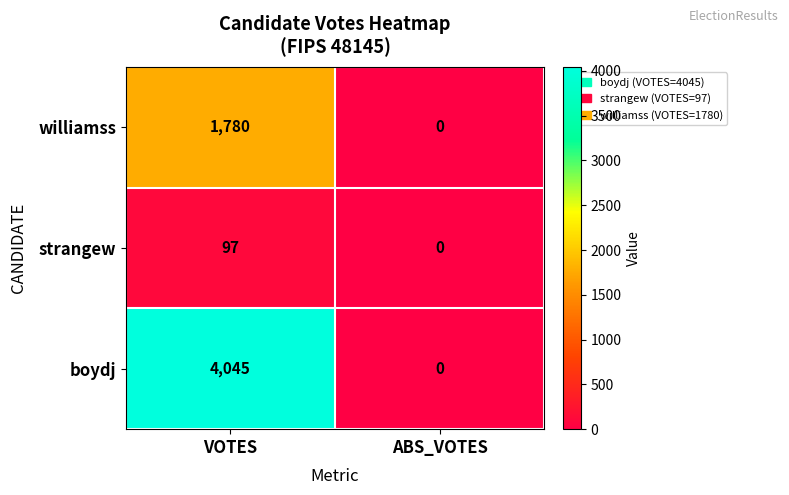

Which series has the widest spread of values?

boydj